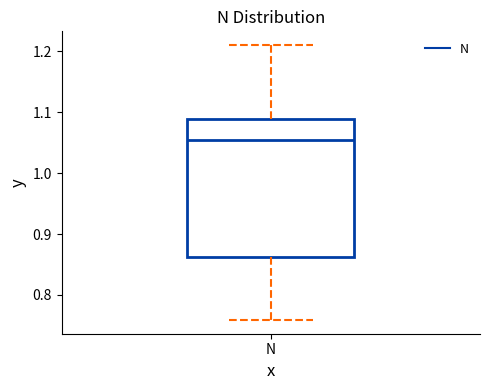

Where does the upper whisker of the box for N end on the y-axis? The values are not printed on the chart, so give them approximately, as read against the axis.

1.21